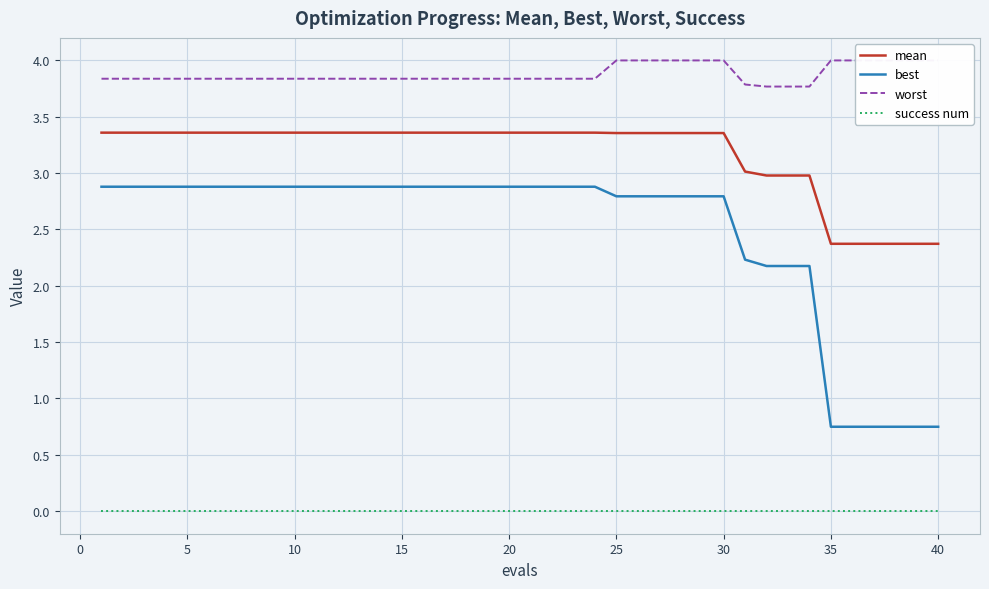

List the series in order of their peak value, highest first.

worst, mean, best, success num